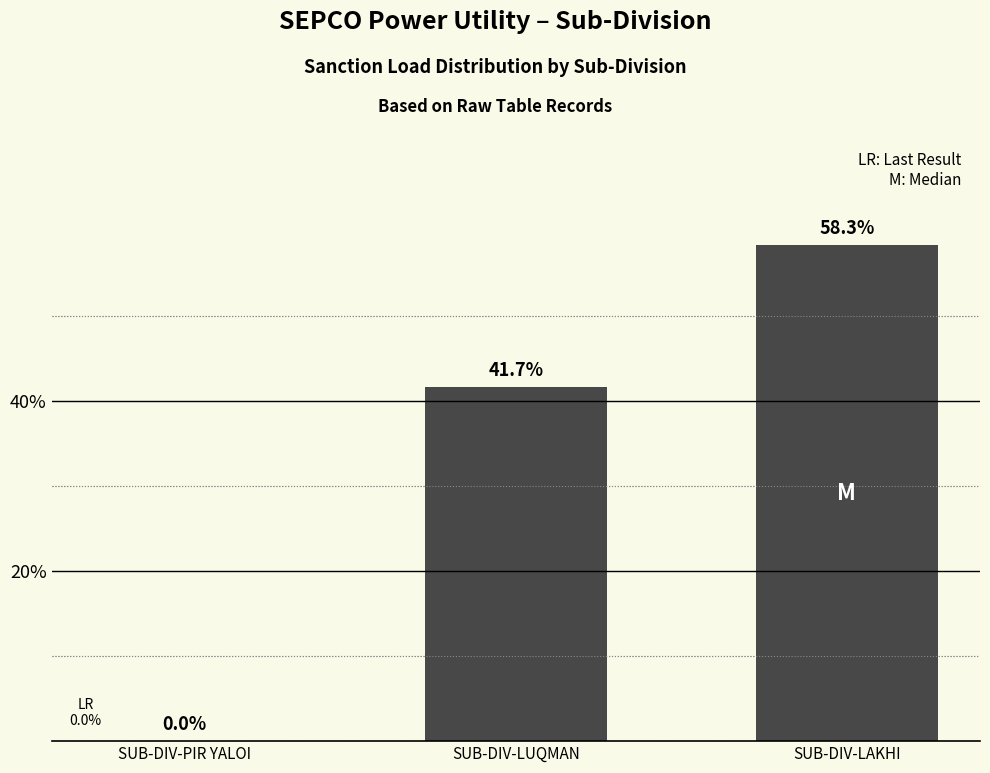

The chart shows a value of 96.8 at SUB-DIV-LAKHI. True or false?

False